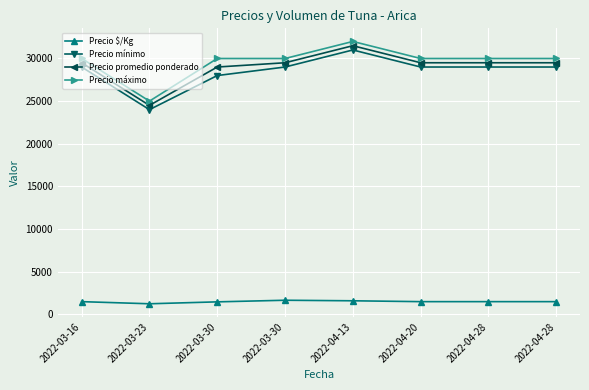

At which category does the chart reach its peak across all series?

2022-04-13